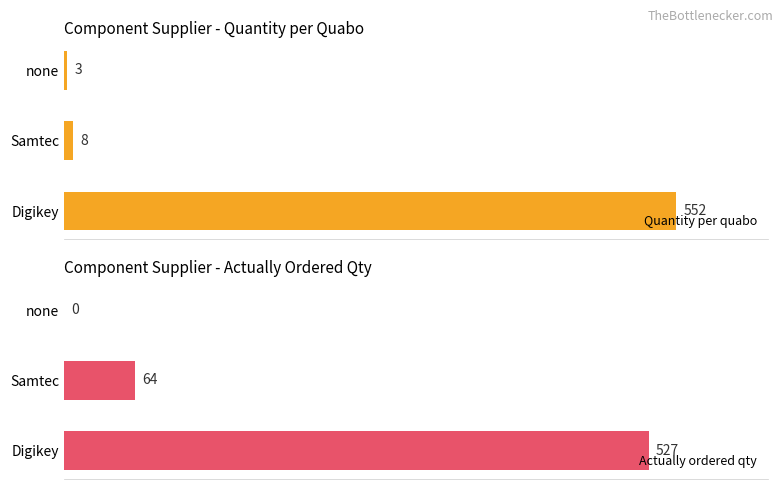

What is the average value of the Quantity per quabo series?

188